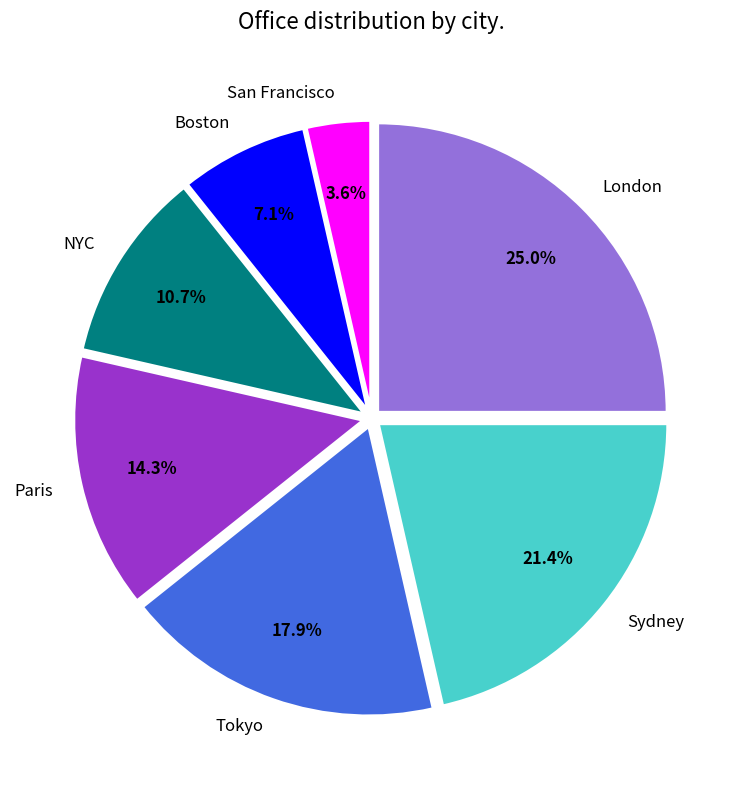

What is the largest slice in the pie chart?

London